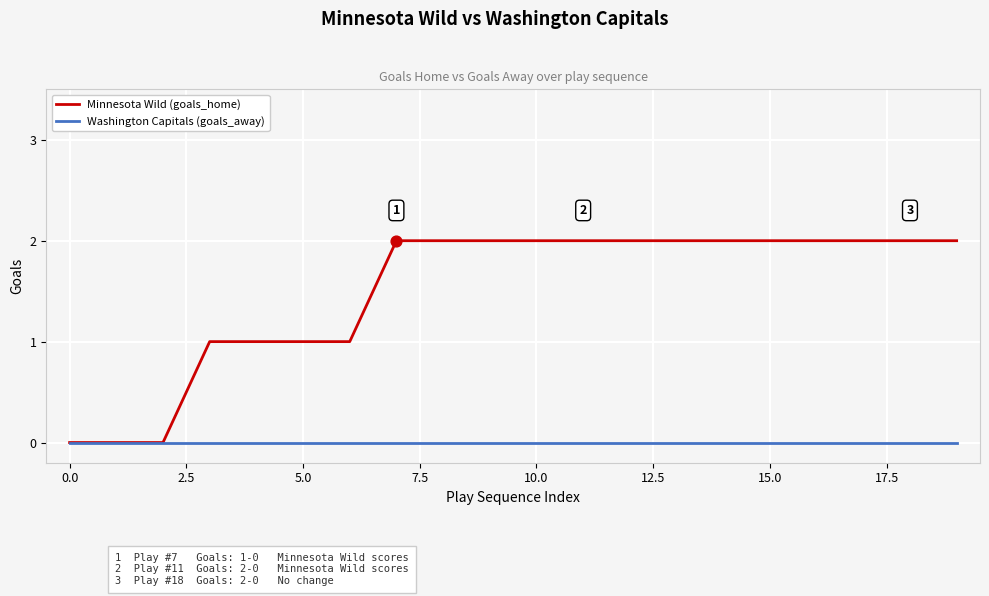

List the series in order of their peak value, lowest first.

Washington Capitals (goals_away), Minnesota Wild (goals_home)